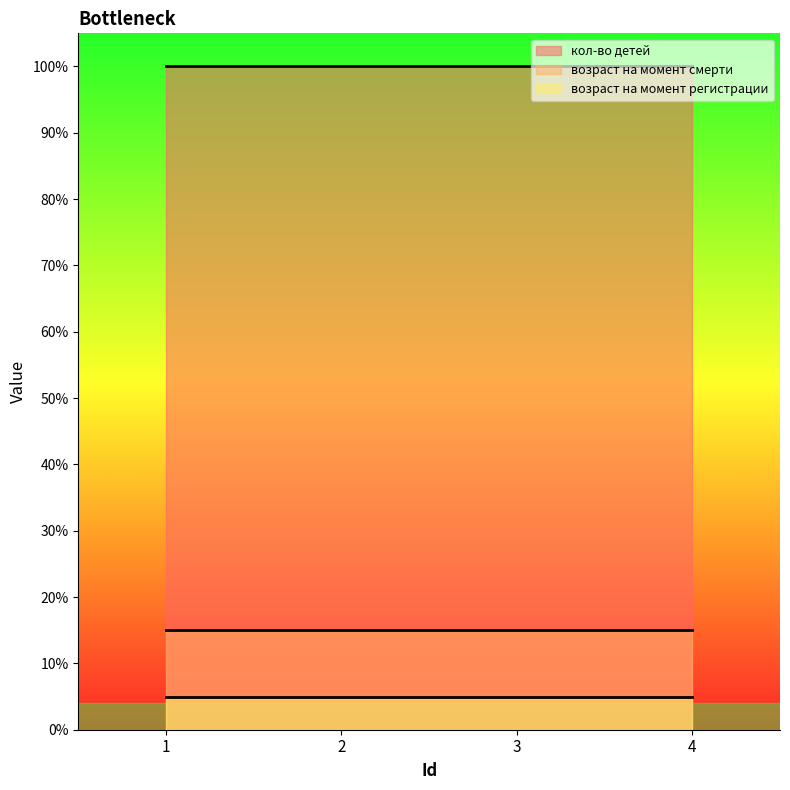

Is it true that кол-во детей equals 1 at 4?

True